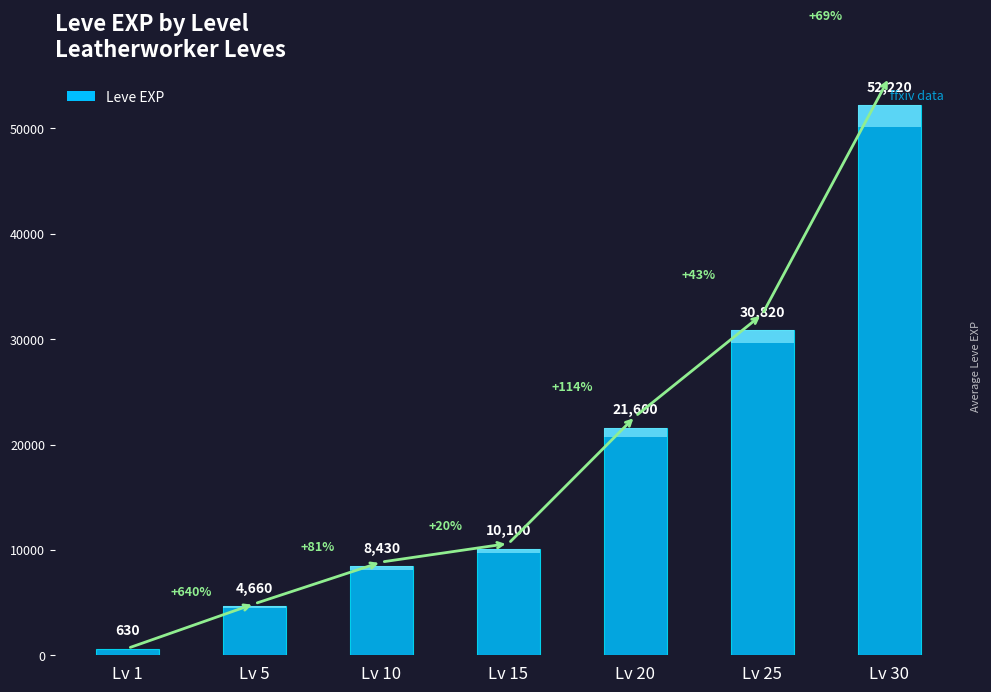

Does the chart contain any negative values?

No